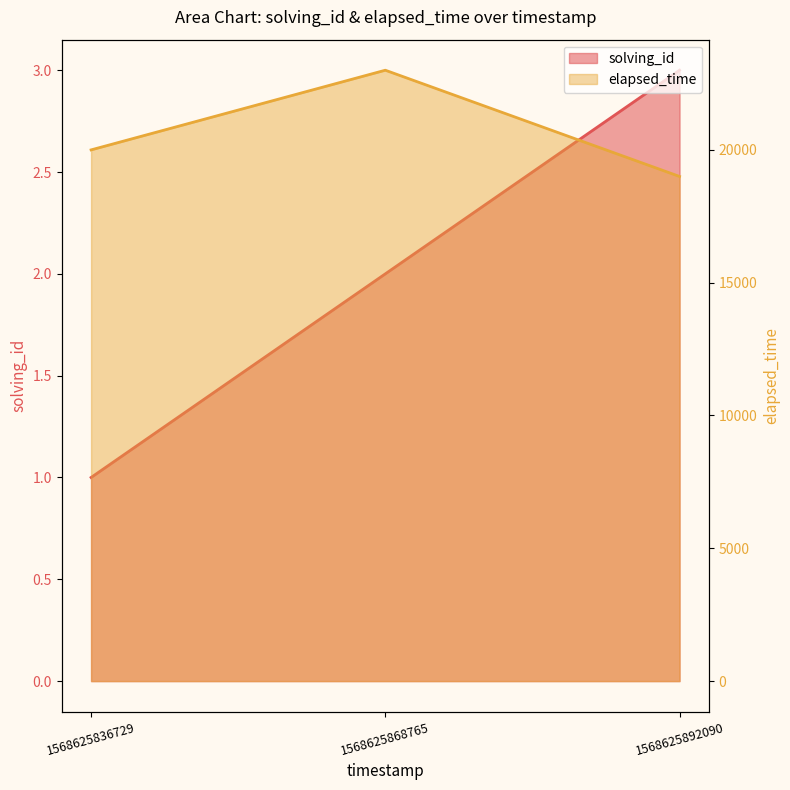

Reading left to right, list all the values displayed in this chart.

solving_id: 1568625836729=1	1568625868765=2	1568625892090=3
elapsed_time: 1568625836729=20000	1568625868765=23000	1568625892090=19000